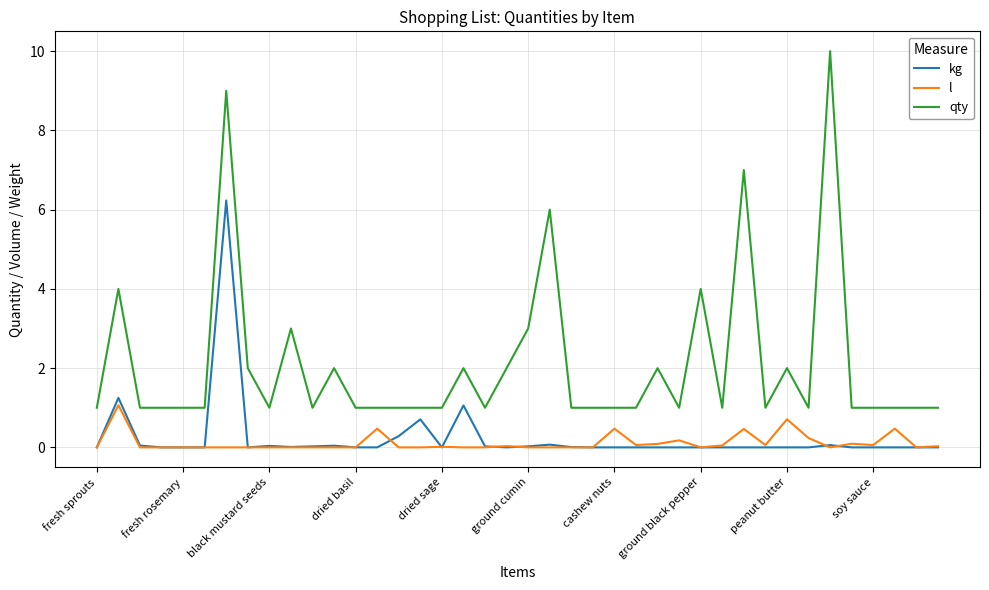

True or false: qty and l intersect in this chart.

False